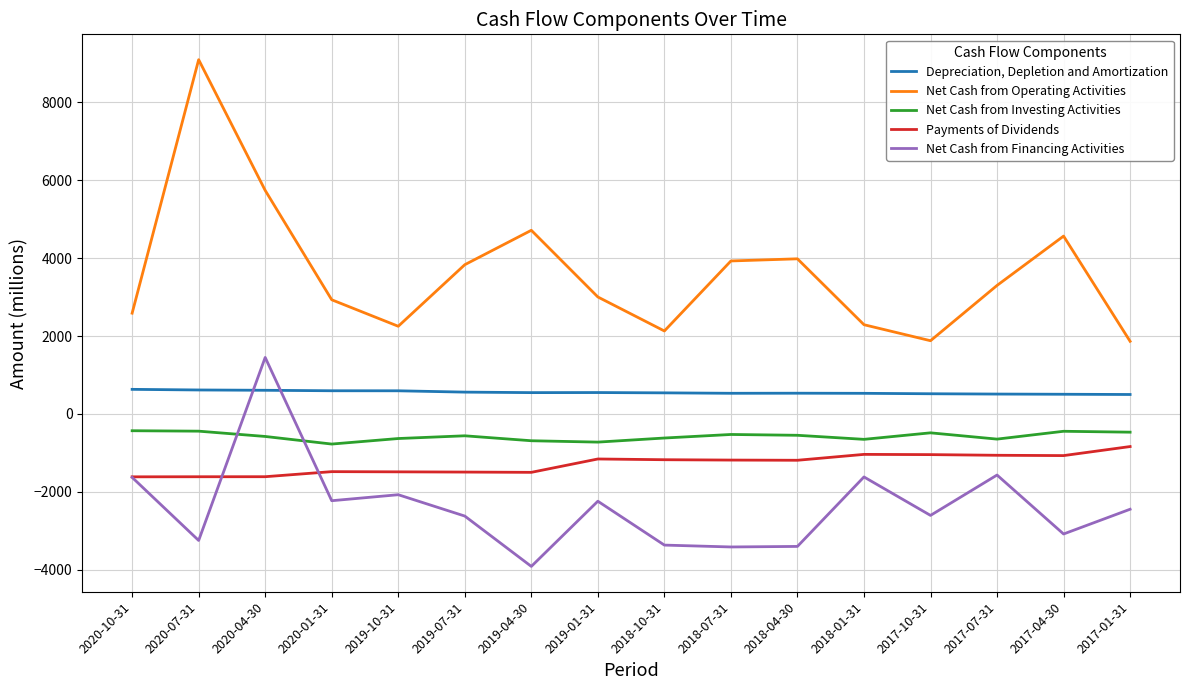

What is the greatest value displayed?

9092